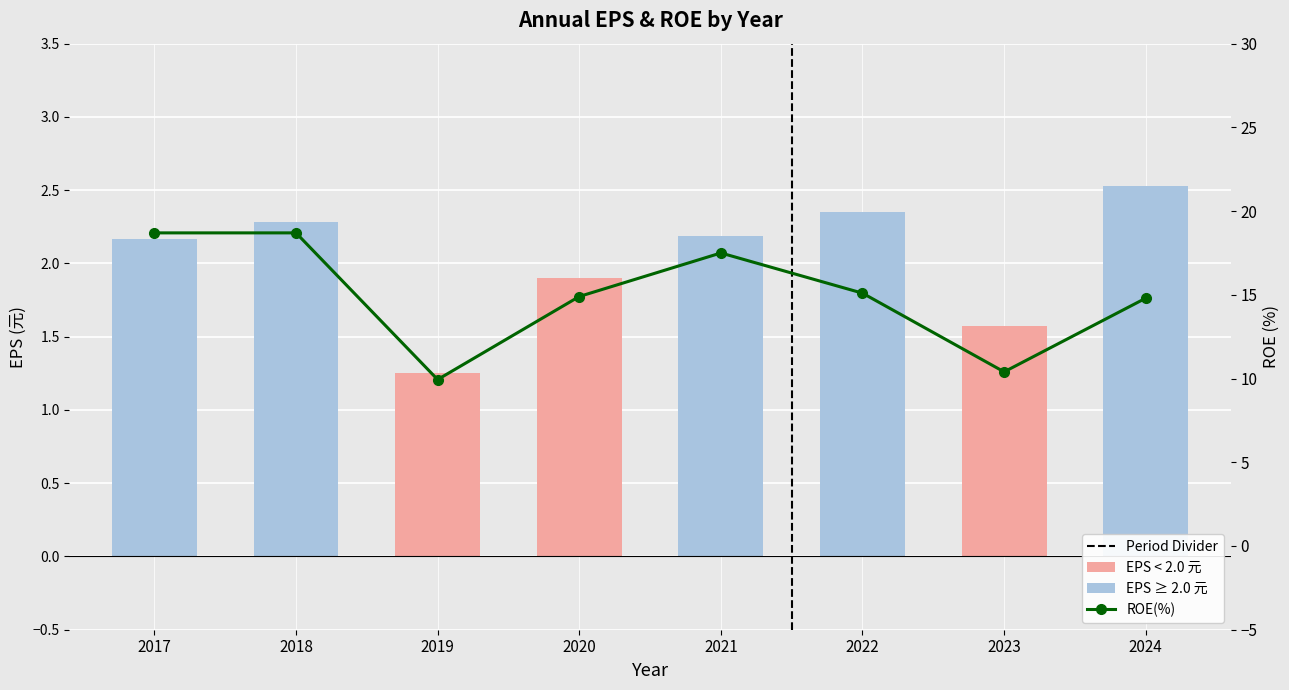

What is the difference between the maximum and minimum values in the EPS(元) series?

1.3